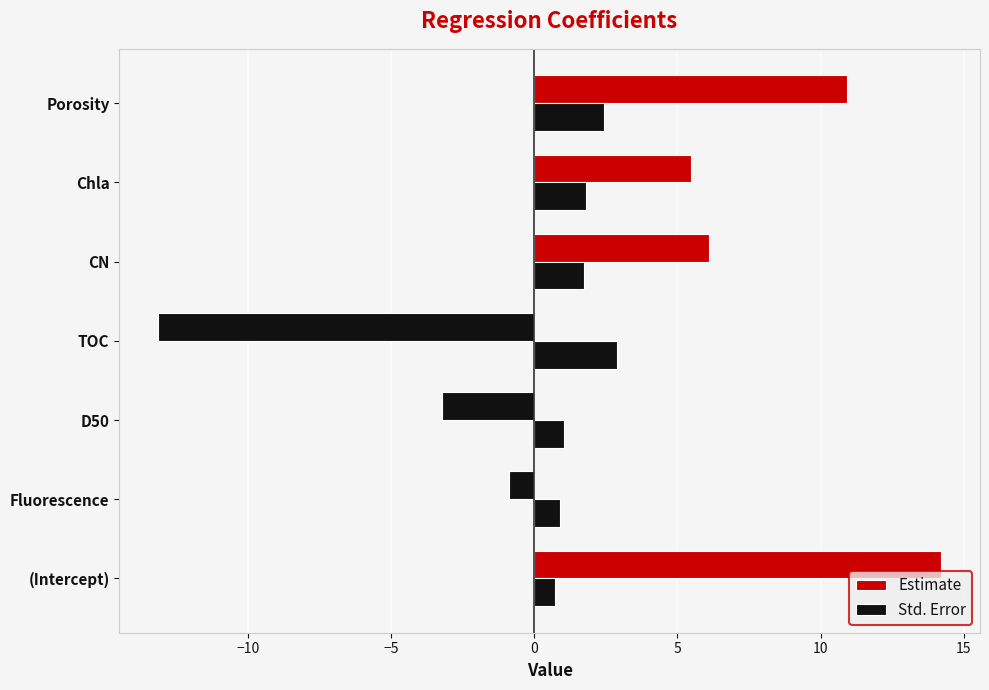

What is the minimum value for Estimate?

-13.1